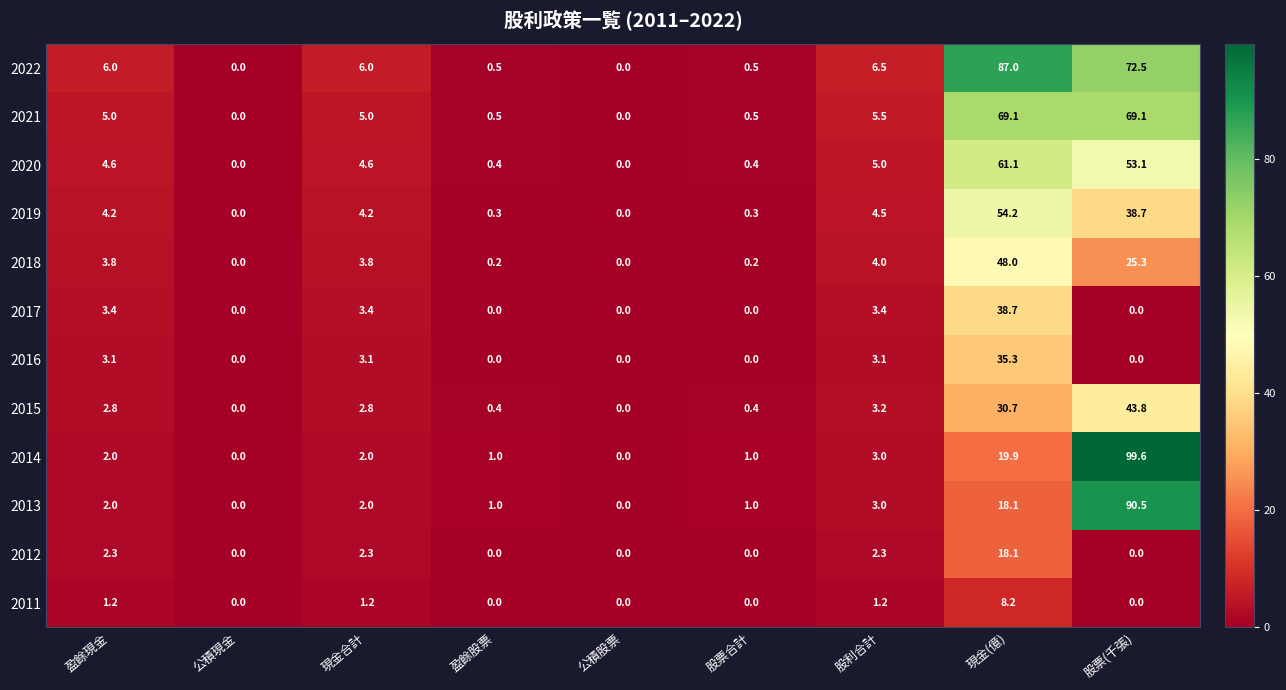

True or false: 2018 has a value of 11.6 at 股票(千張).

False